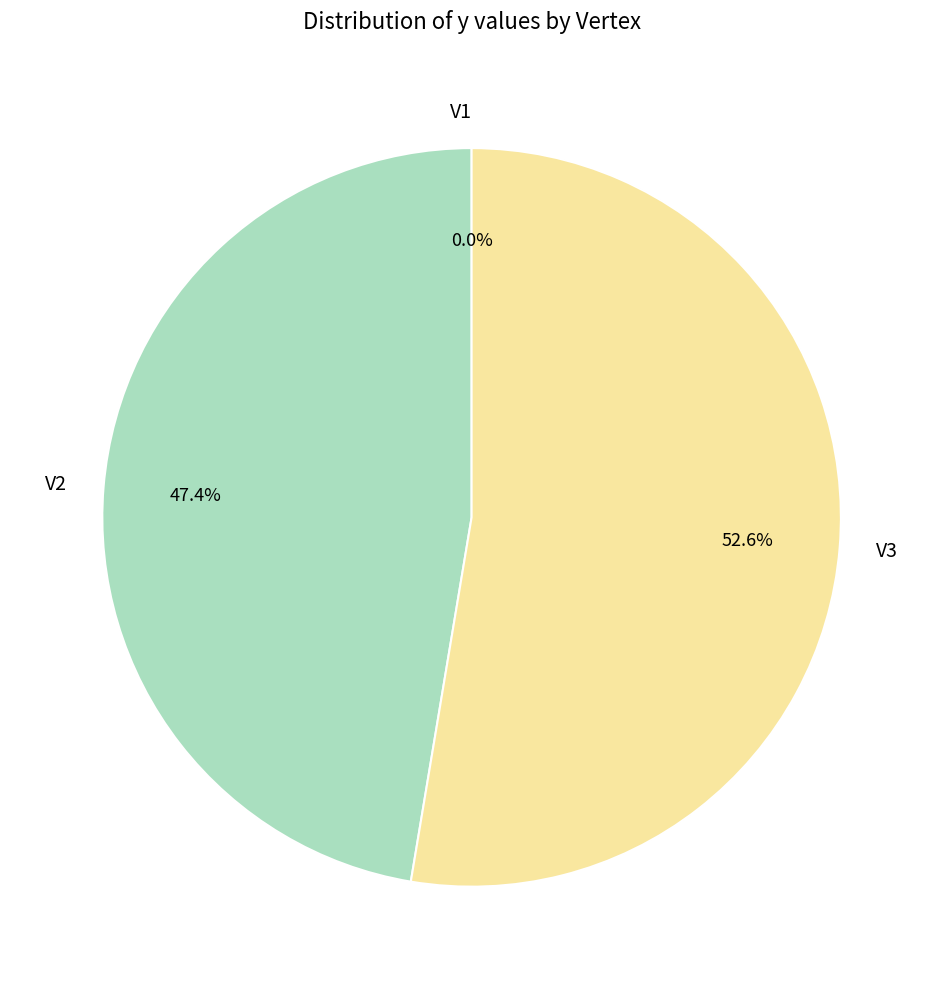

Rank the categories by value from lowest to highest.

V1, V2, V3